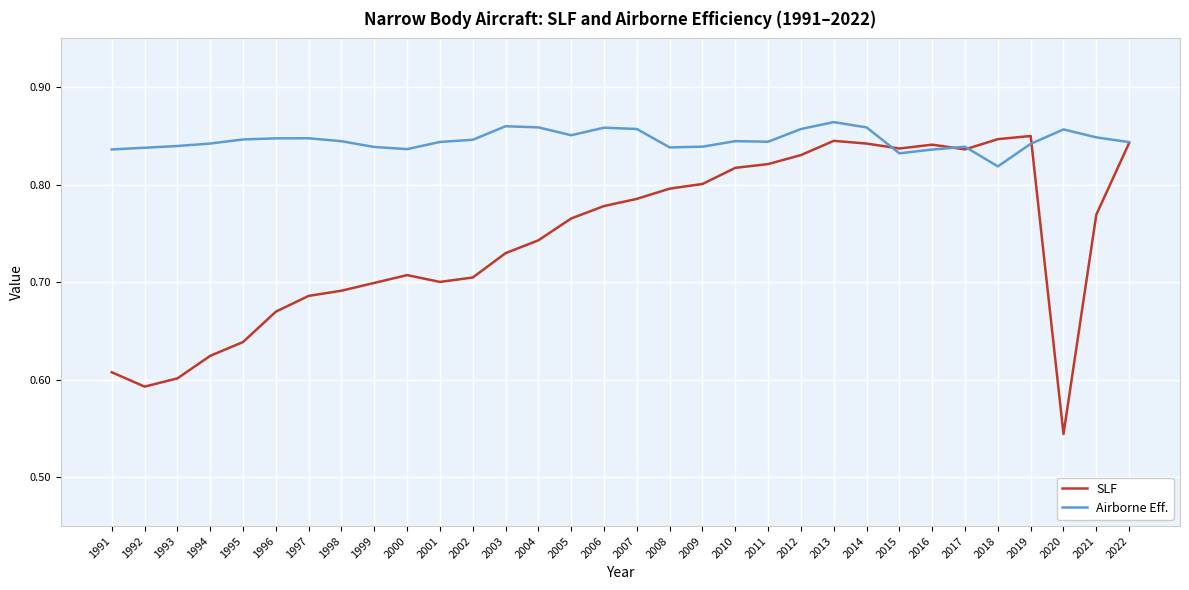

At which category is the sum across all series the highest?

2013